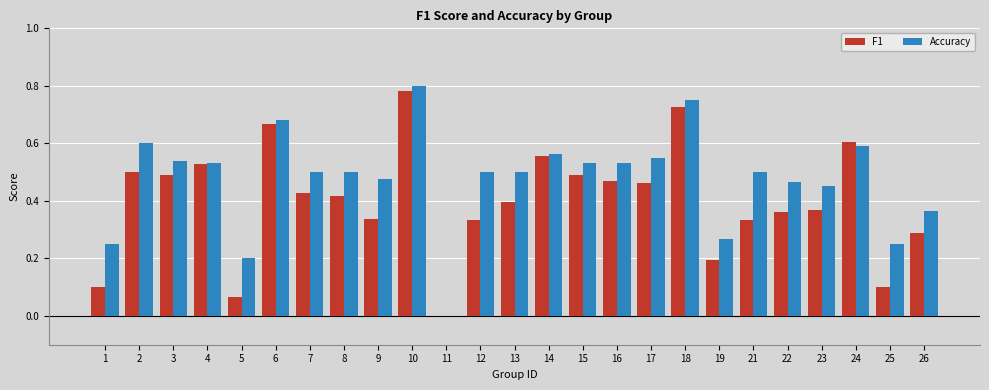

Are the bars horizontal?

No